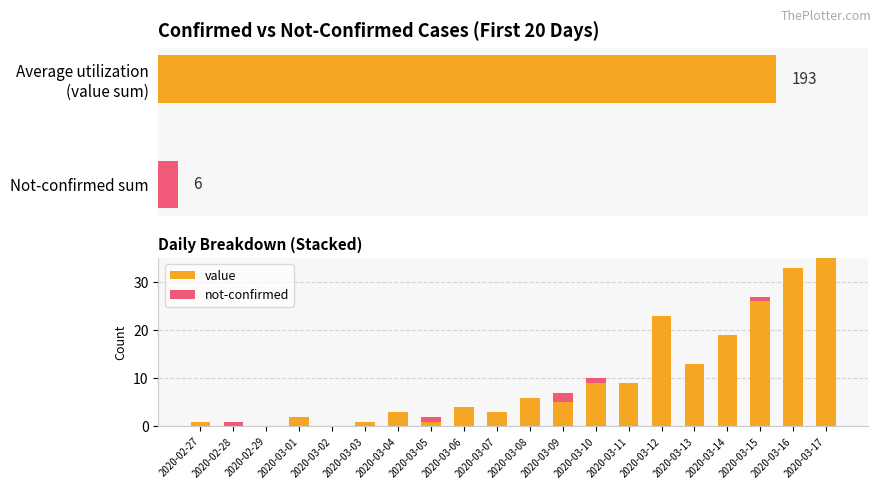

Which series has the largest range (max minus min)?

value